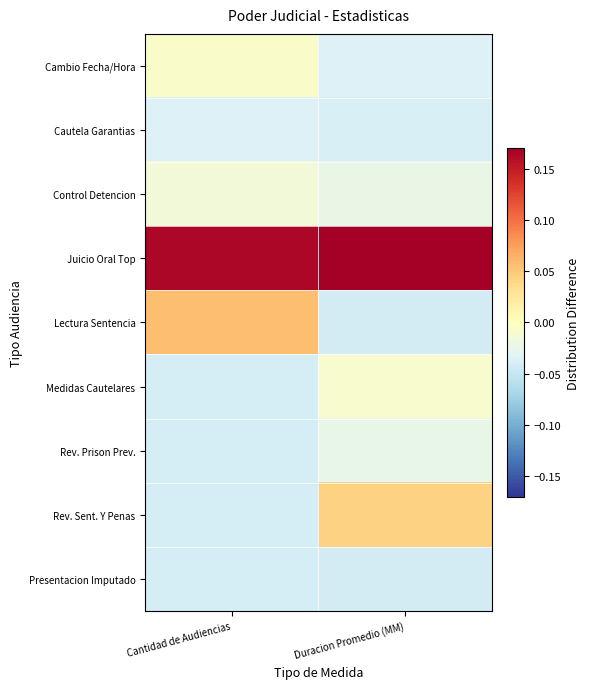

Which series has the widest spread of values?

Lectura Sentencia